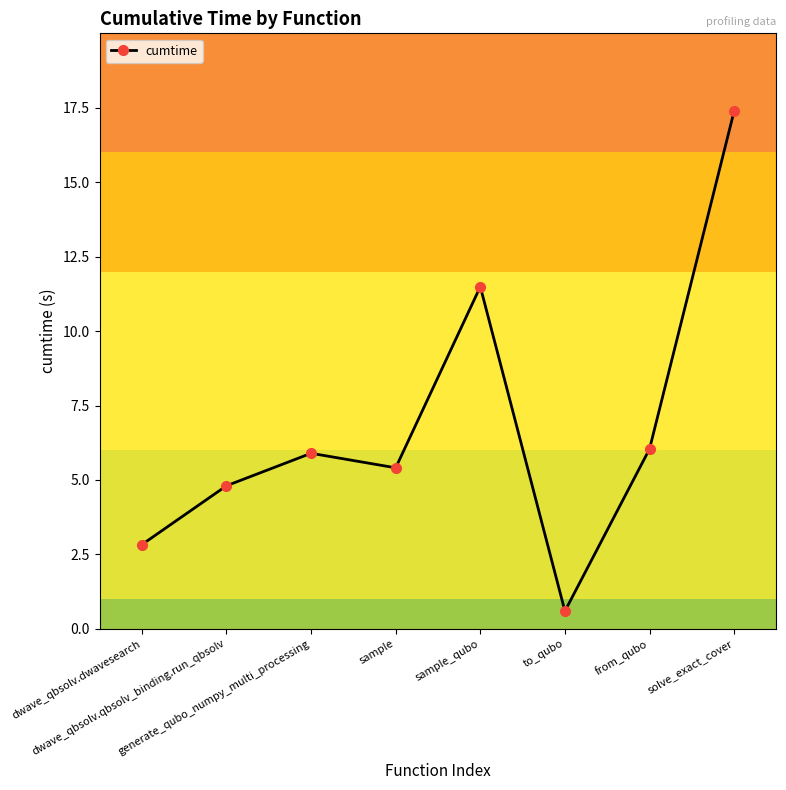

The value at sample_qubo is 11.5. True or false?

True